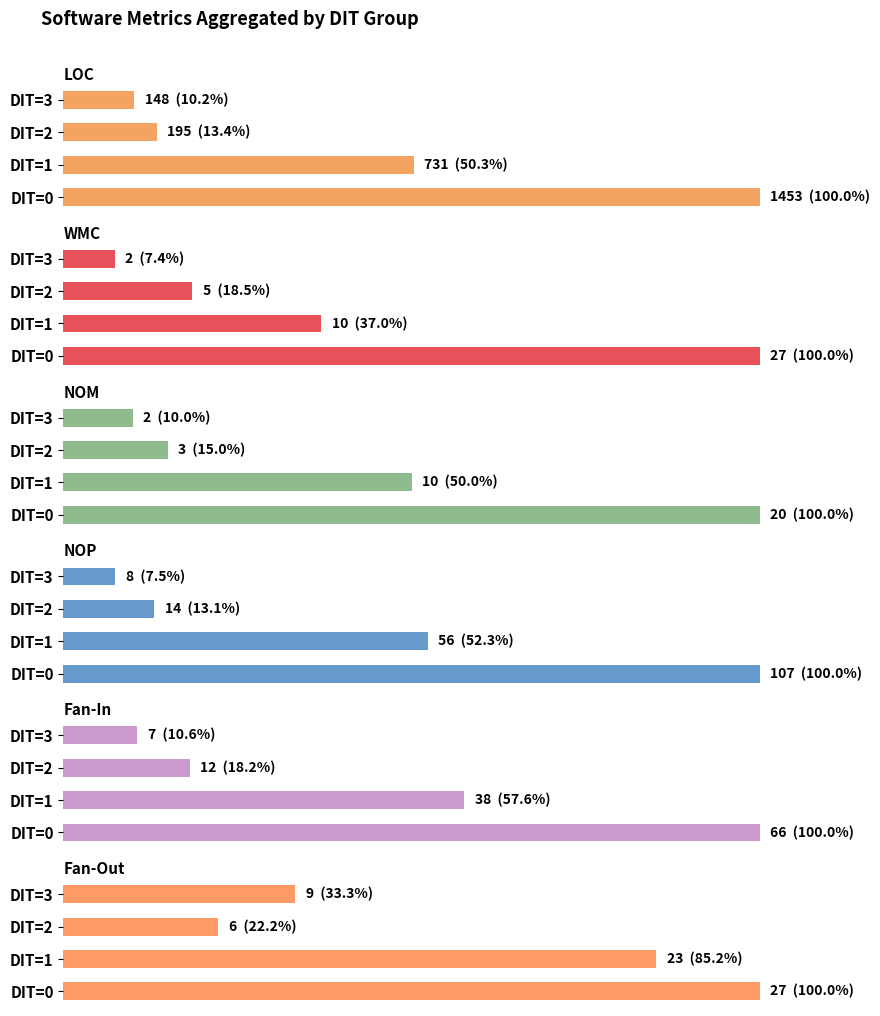

How many groups of bars are there?

4